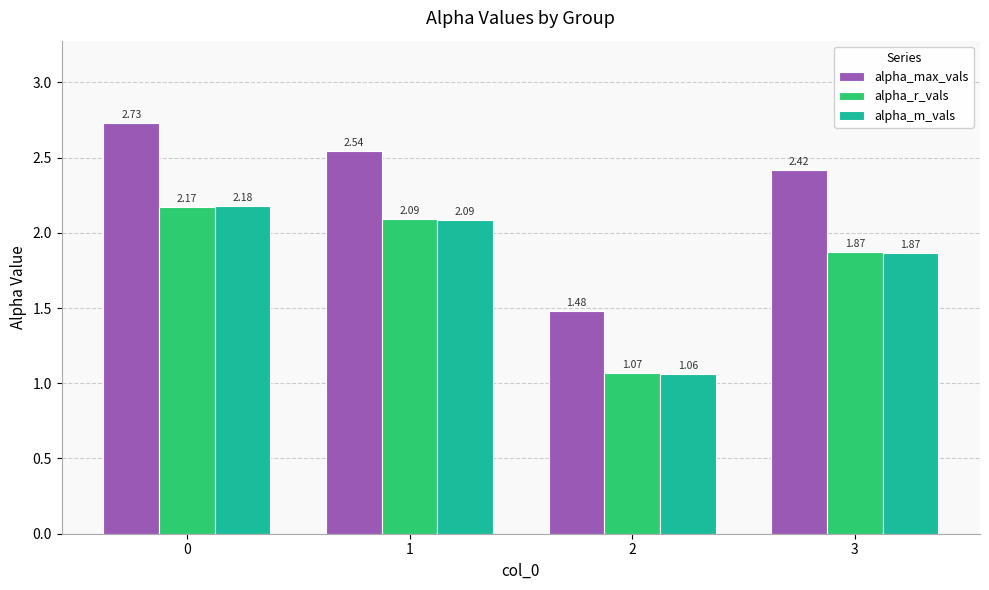

How many data points does each series have?

4